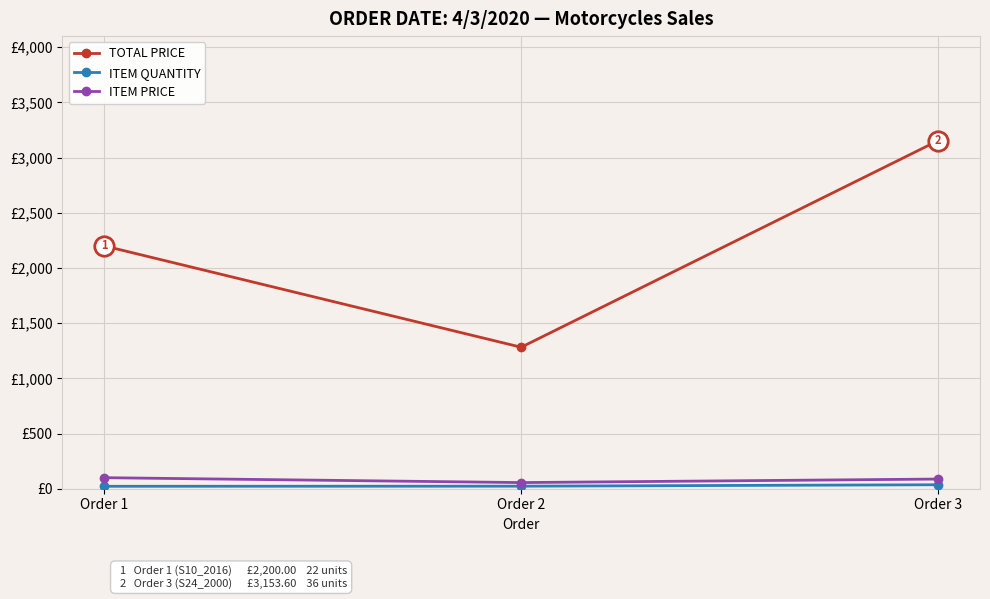

Is this an area chart (filled region under the line)?

No